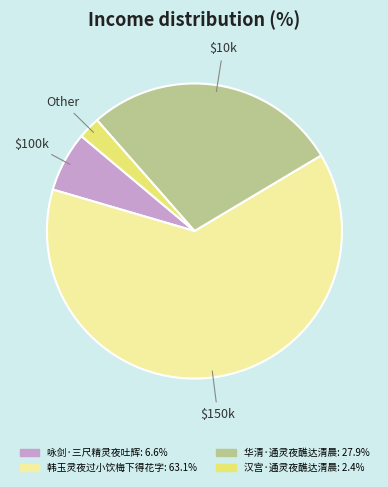

What is the majority slice?

韩玉灵夜过小饮梅下得花字